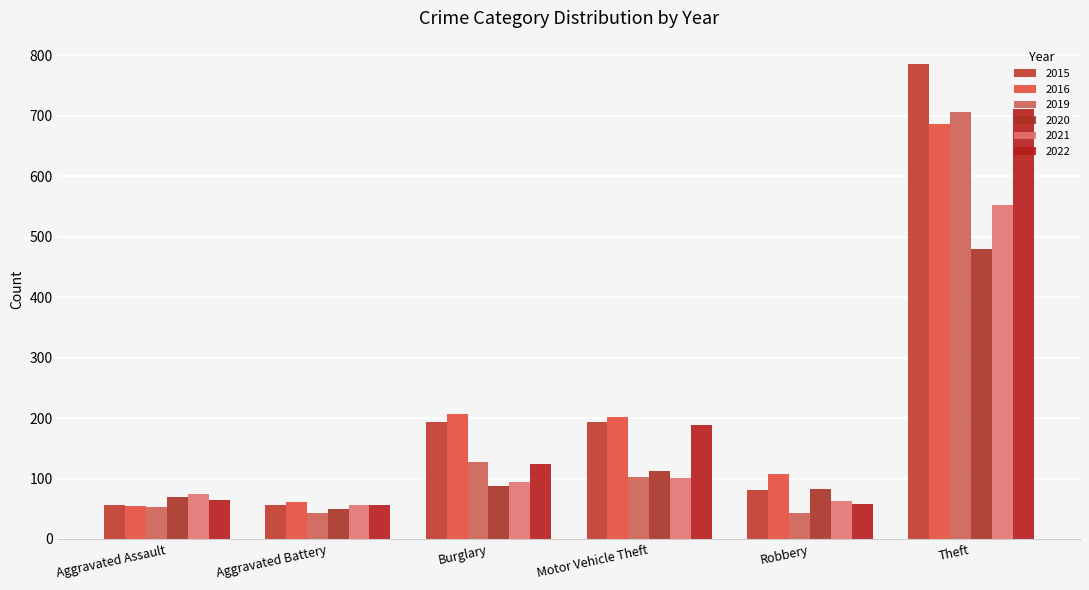

At Aggravated Assault, list the series in order from smallest to largest.

2019, 2016, 2015, 2022, 2020, 2021